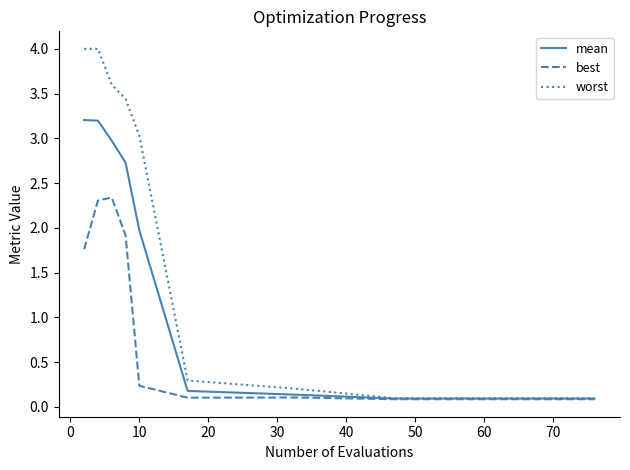

Rank the series by their maximum value, from highest to lowest.

worst, mean, best